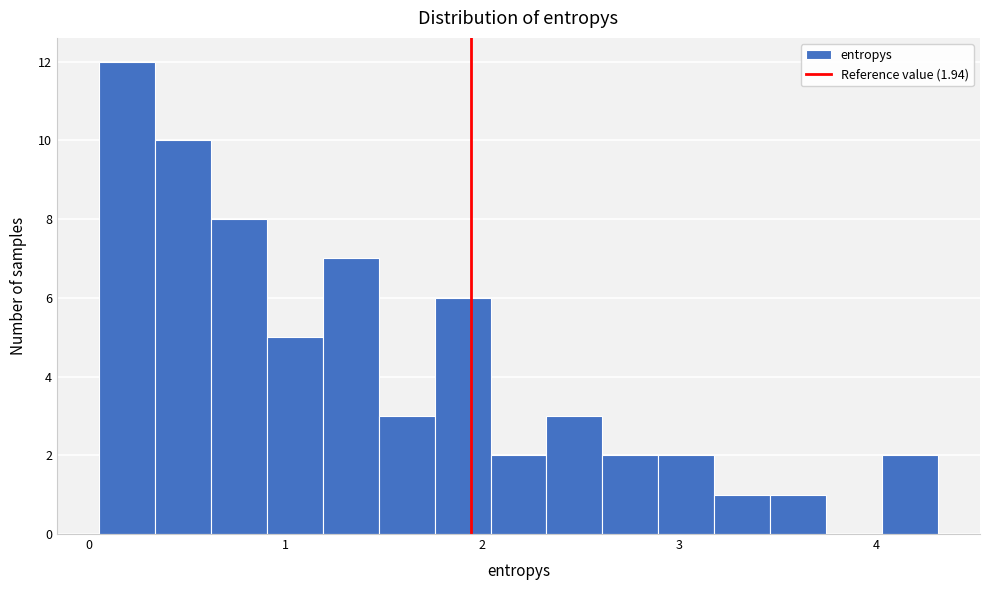

Read against the x-axis, roughly where is the centre of the tallest bar?

0.2